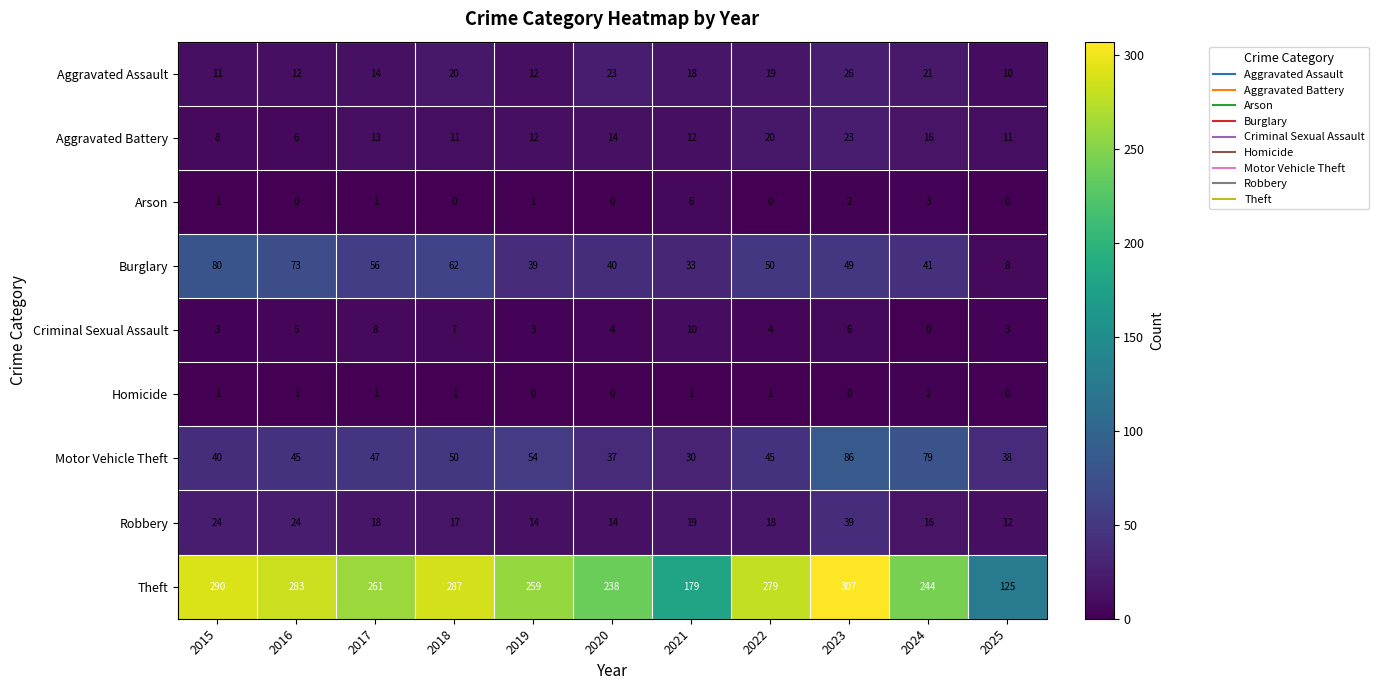

What is the total value across all series at 2022?

436